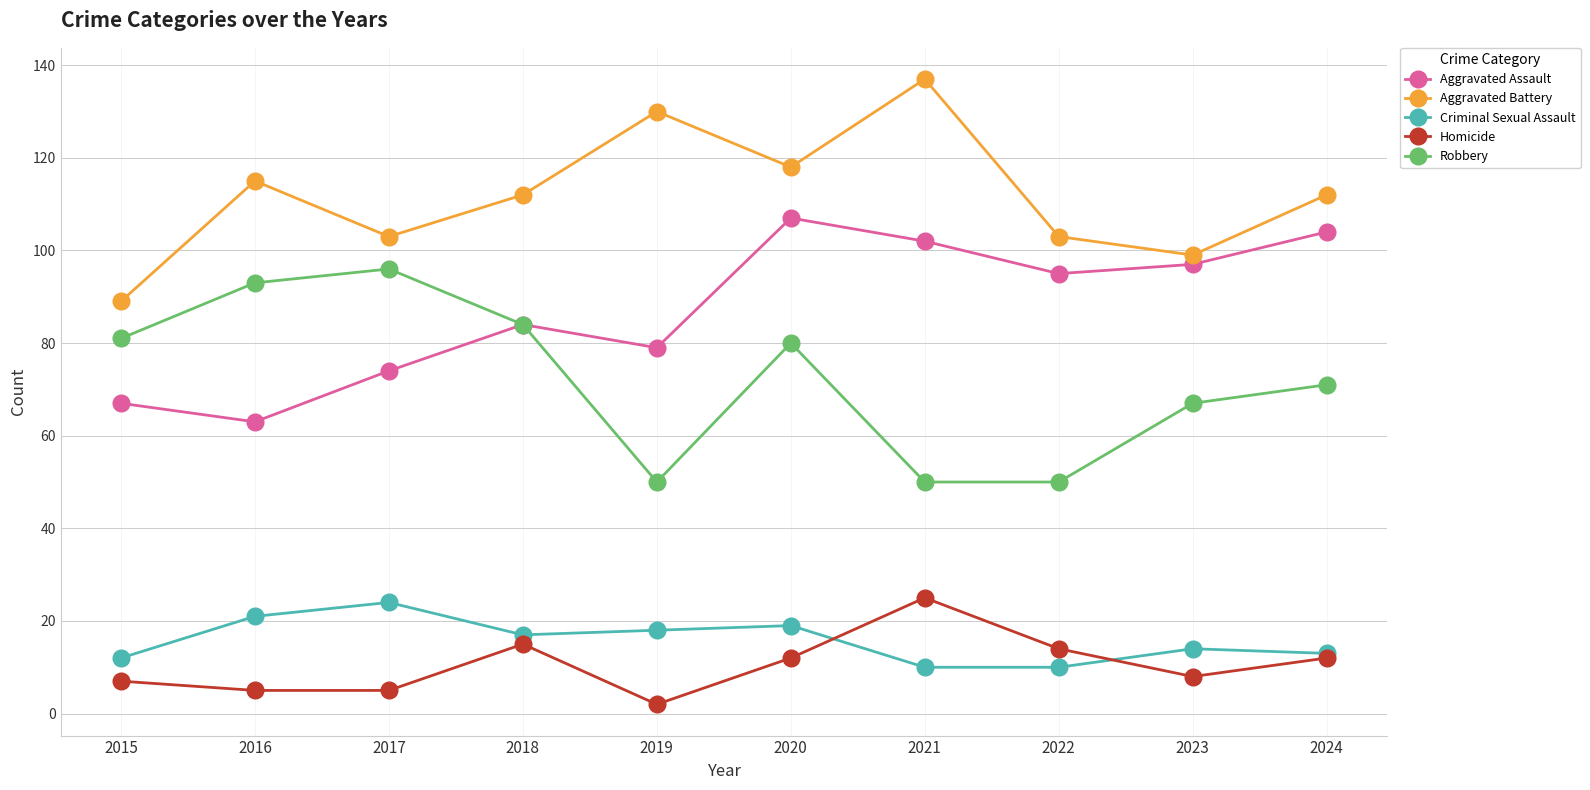

True or false: Robbery has a value of 115 at 2018.

False